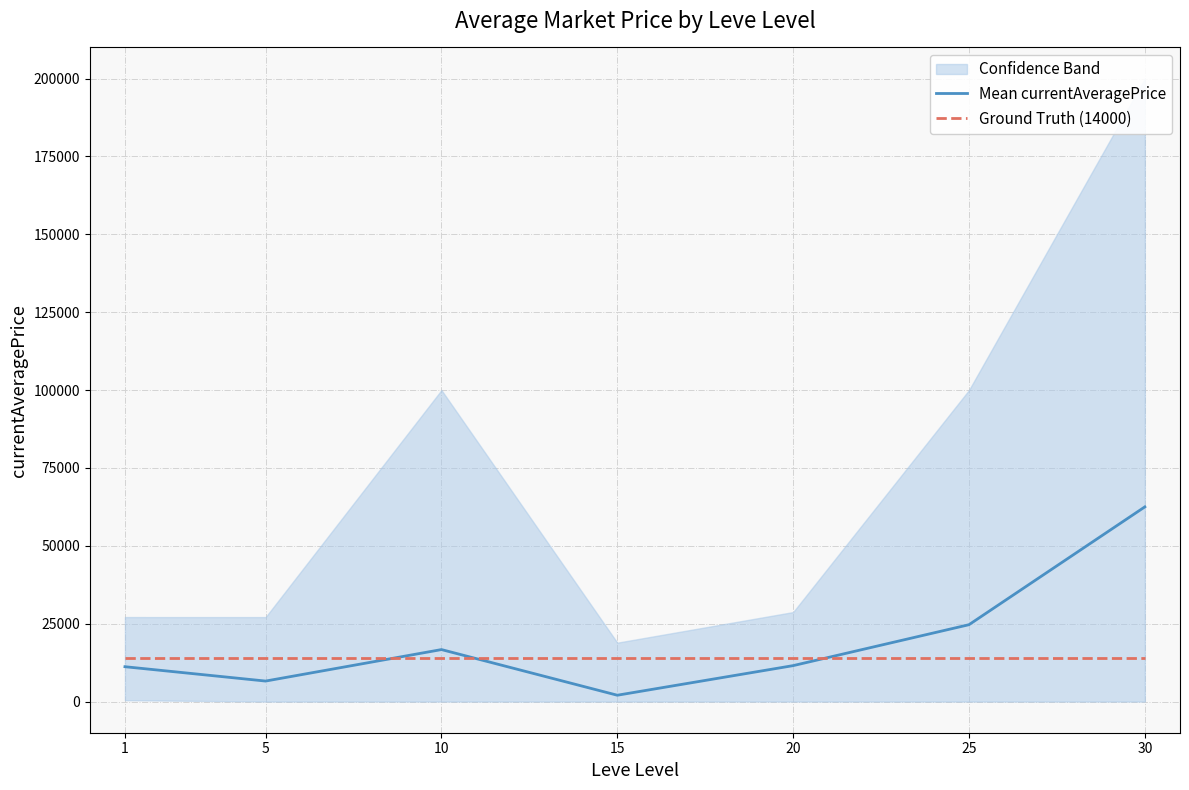

Reading left to right, what are all the values shown in this chart?

Mean currentAveragePrice: 1=11192.7	5=6584.8	10=16691.7	15=2037.5	20=11541.7	25=24680.6	30=62500.0
Ground Truth (14000): 1=14000.0	5=14000.0	10=14000.0	15=14000.0	20=14000.0	25=14000.0	30=14000.0